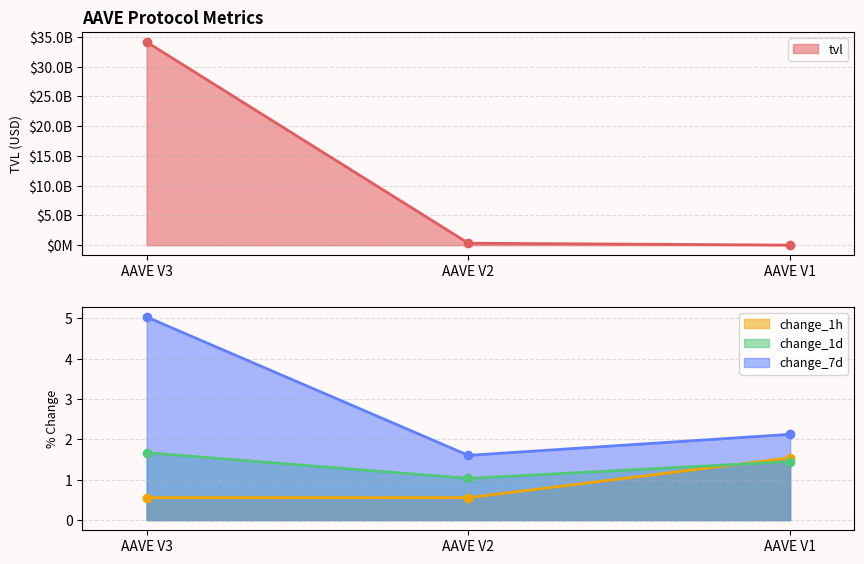

True or false: tvl has a value of 332397395.3 at AAVE V2.

True